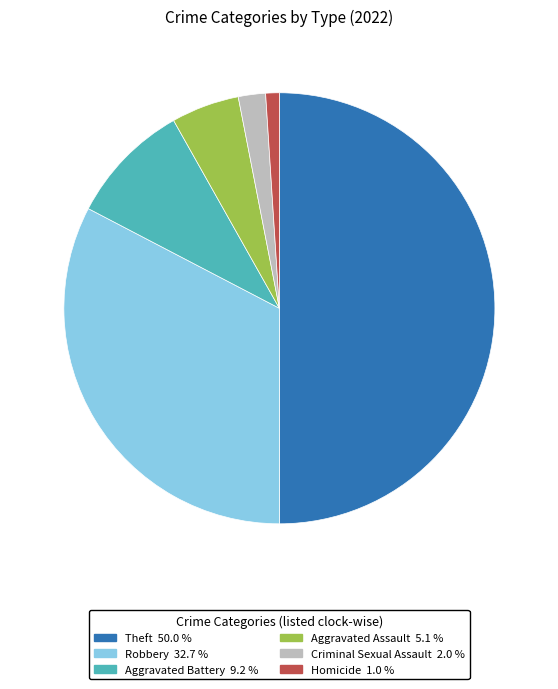

Count the number of slices in the pie.

6